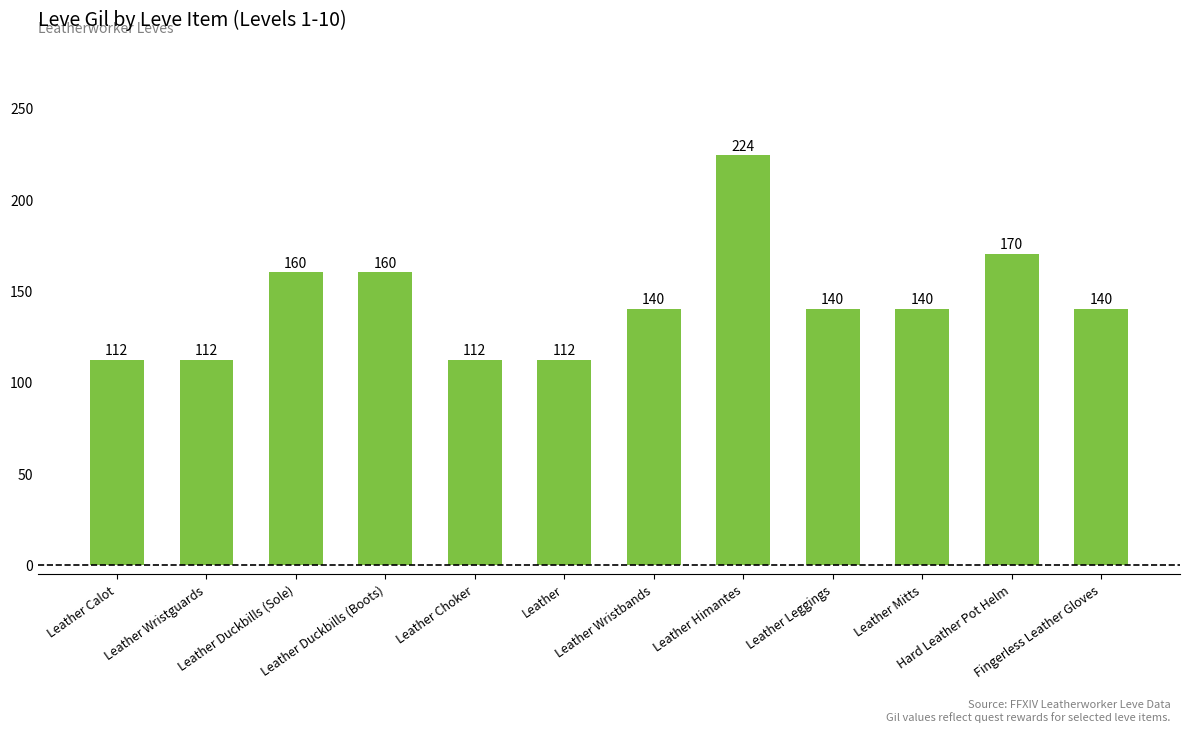

What value does the data have at Leather Calot, to the nearest 10?

110